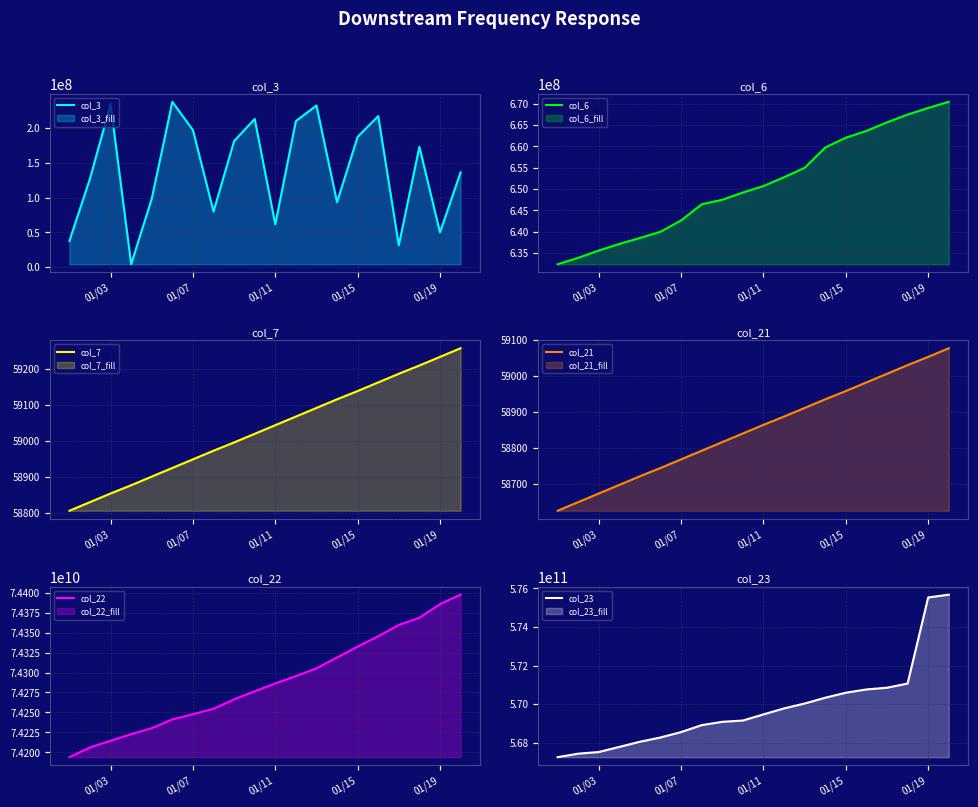

What is the value of the col_7 point at the 15th from the left?

59139